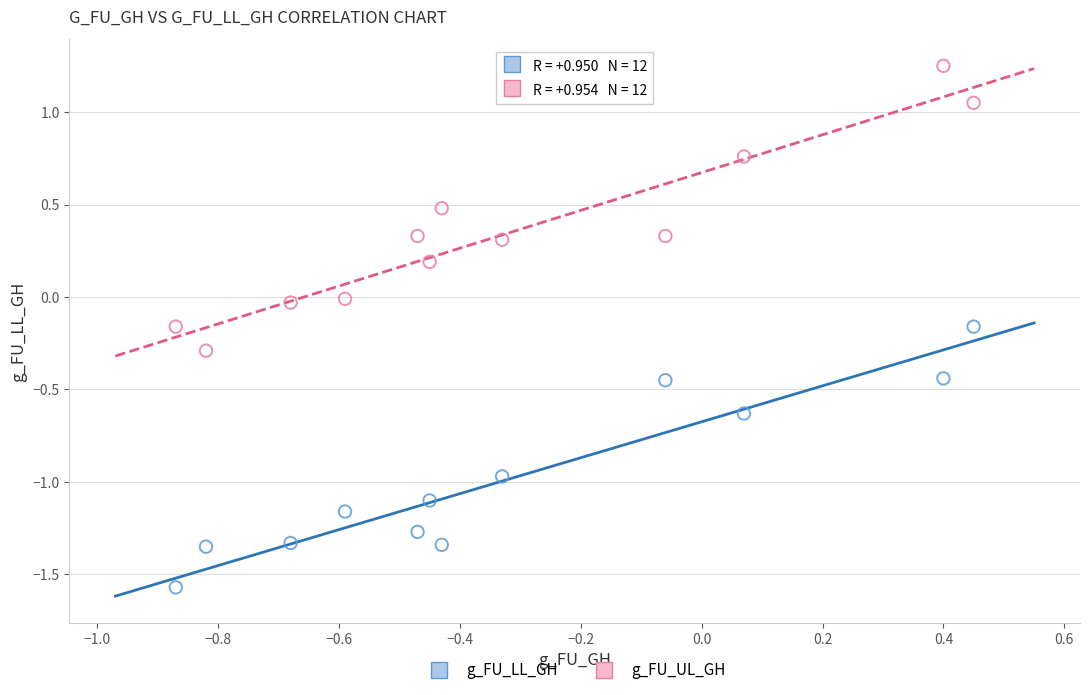

Which series has the widest spread of Y values?

g_FU_UL_GH